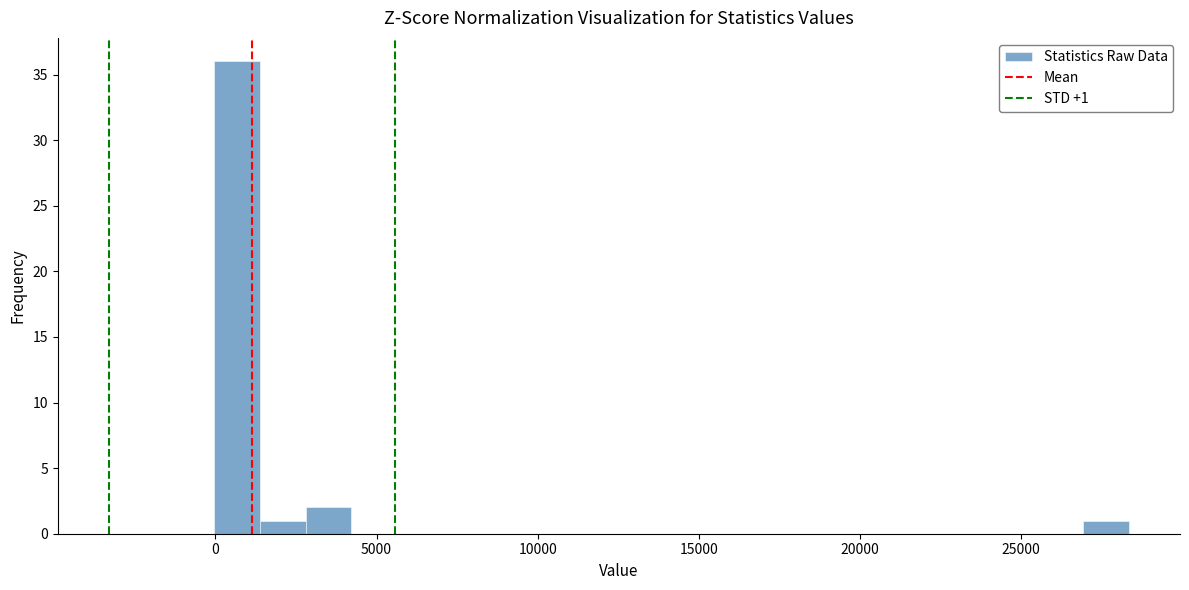

Read against the x-axis, roughly where is the centre of the tallest bar?

500